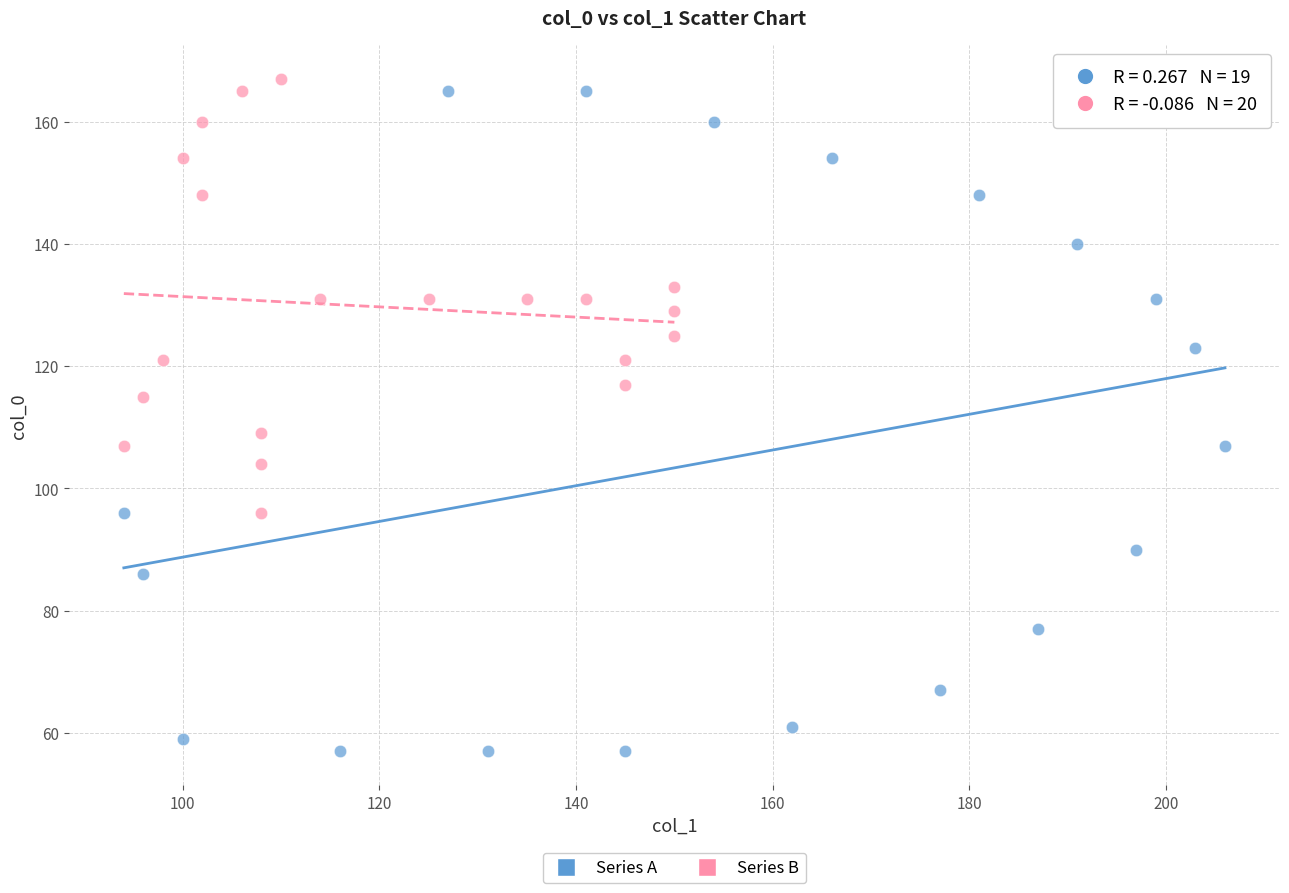

Which series contains the lowest Y value?

Series A